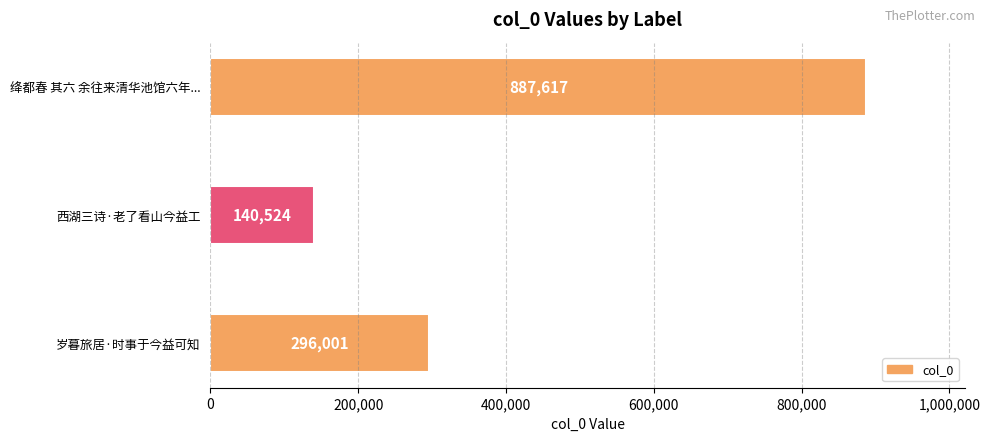

Reading bottom to top, extract all data points from this chart.

岁暮旅居·时事于今益可知=296001	西湖三诗·老了看山今益工=140524	绛都春 其六 余往来清华池馆六年...=887617